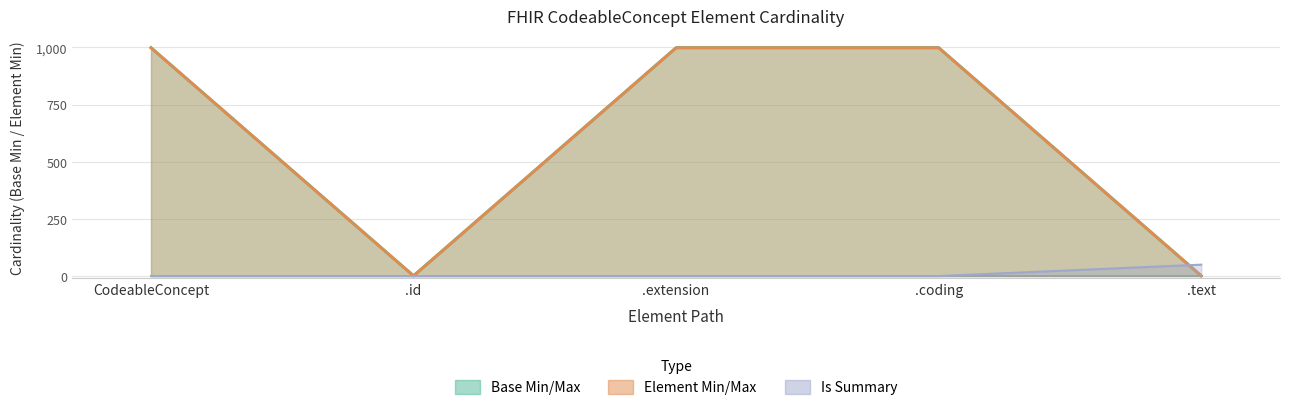

Rank the series by their maximum value, from highest to lowest.

Base Max, Element Max, Is Summary (flag×50)